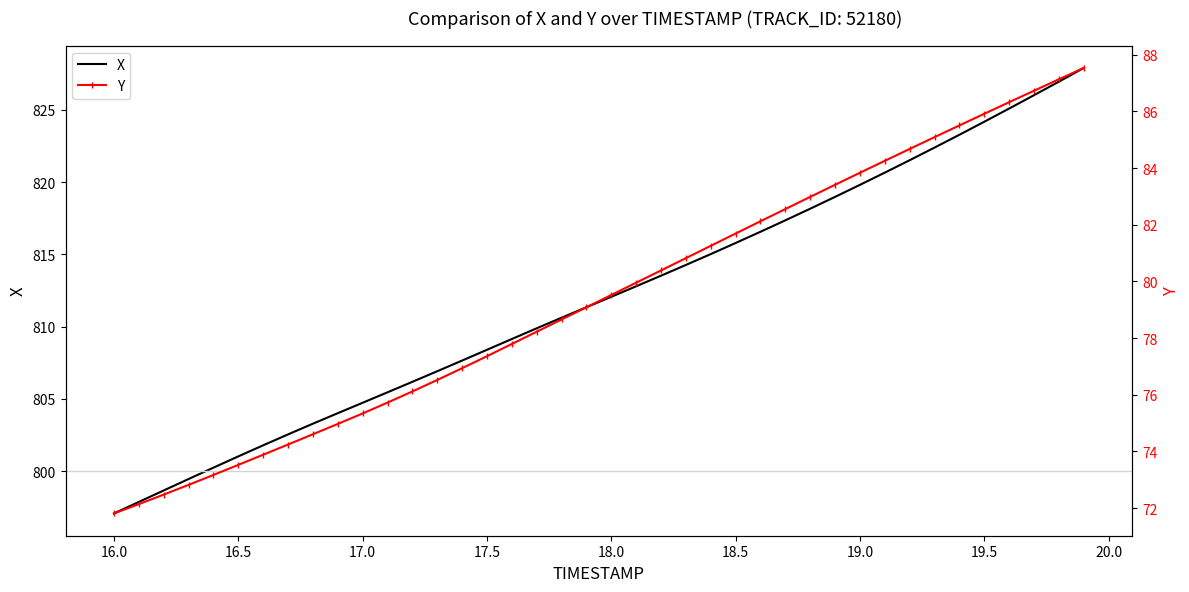

What is the sum of all Y values?

3177.1